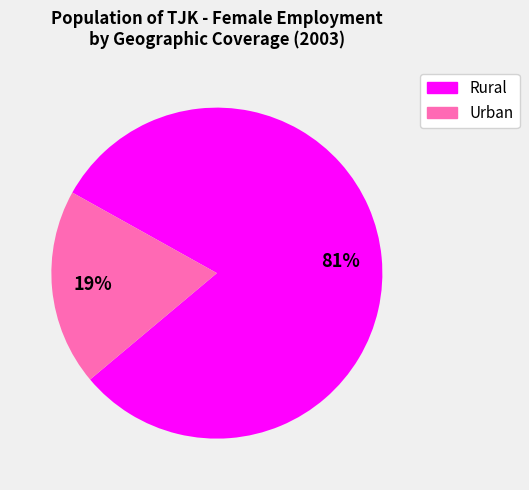

Is there any slice that represents more than half of the pie?

Yes